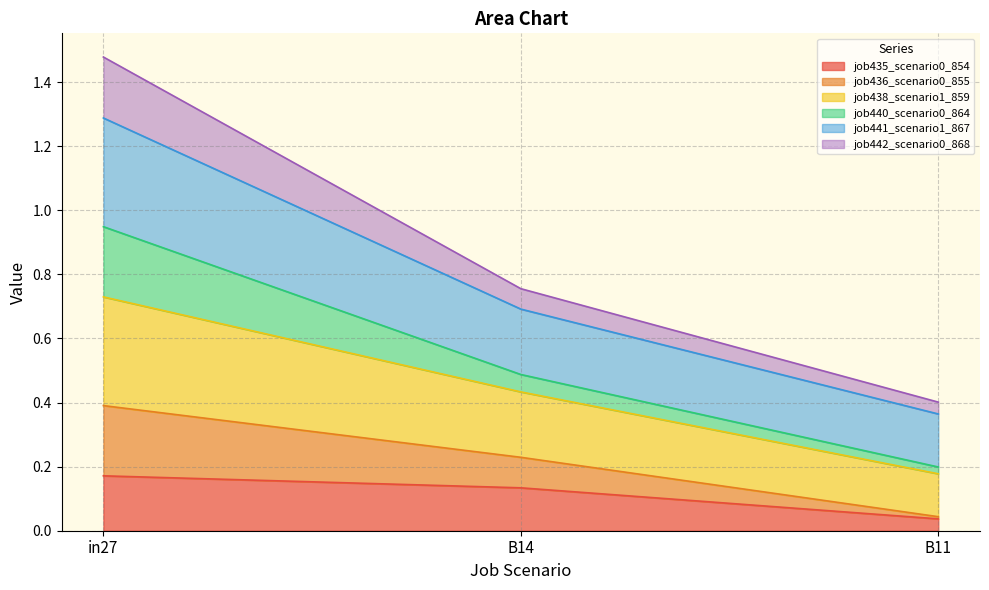

At which label does job435_scenario0_854 reach its minimum?

B11